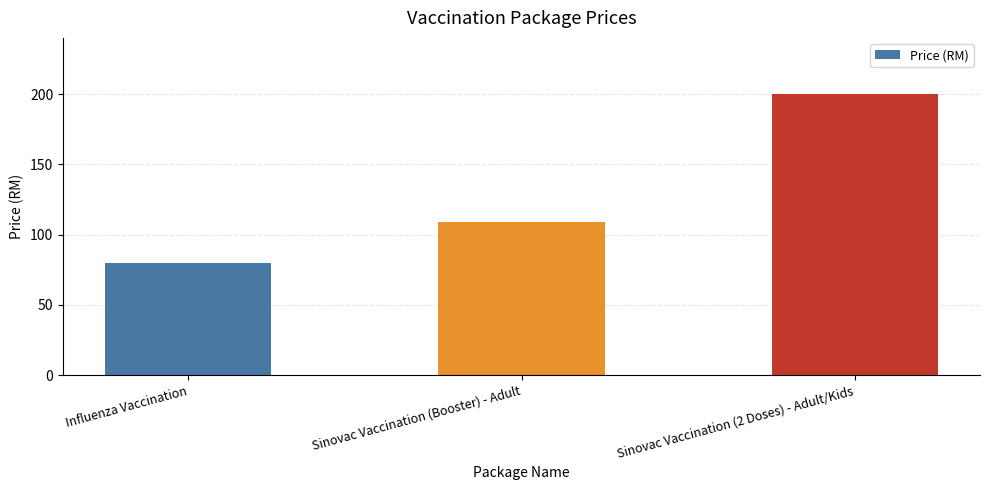

Are the bars grouped side by side (vs. stacked)?

No